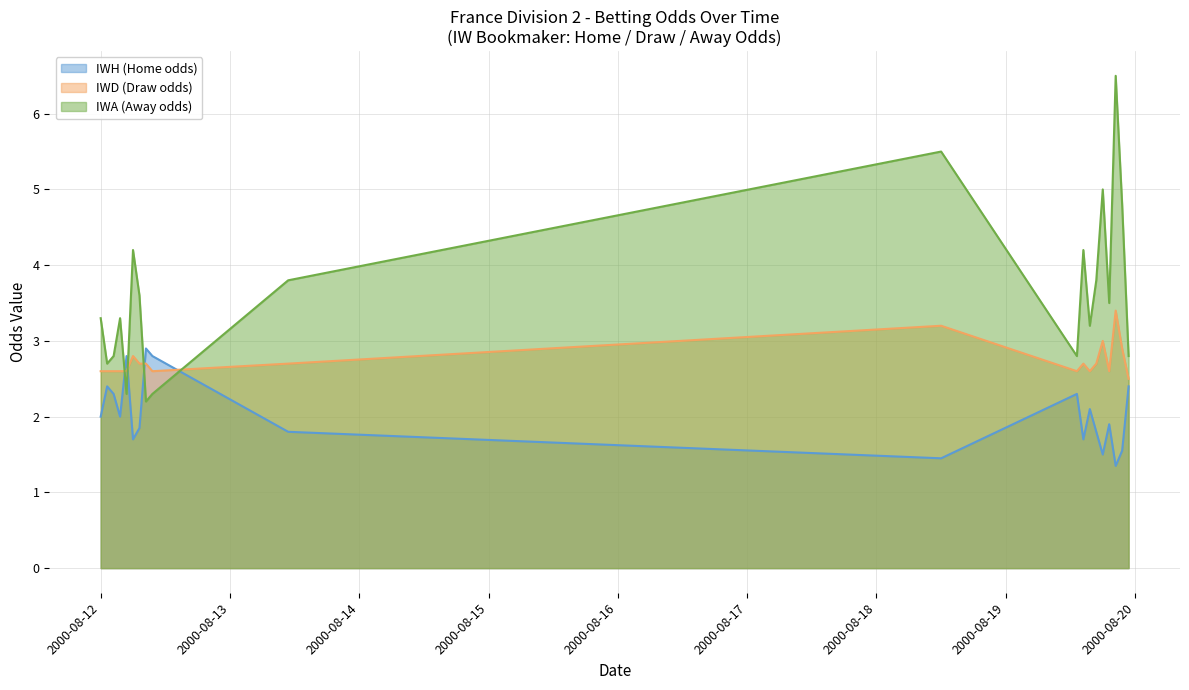

What is the difference between the IWH values at 19/08/00 and 12/08/00?

0.1